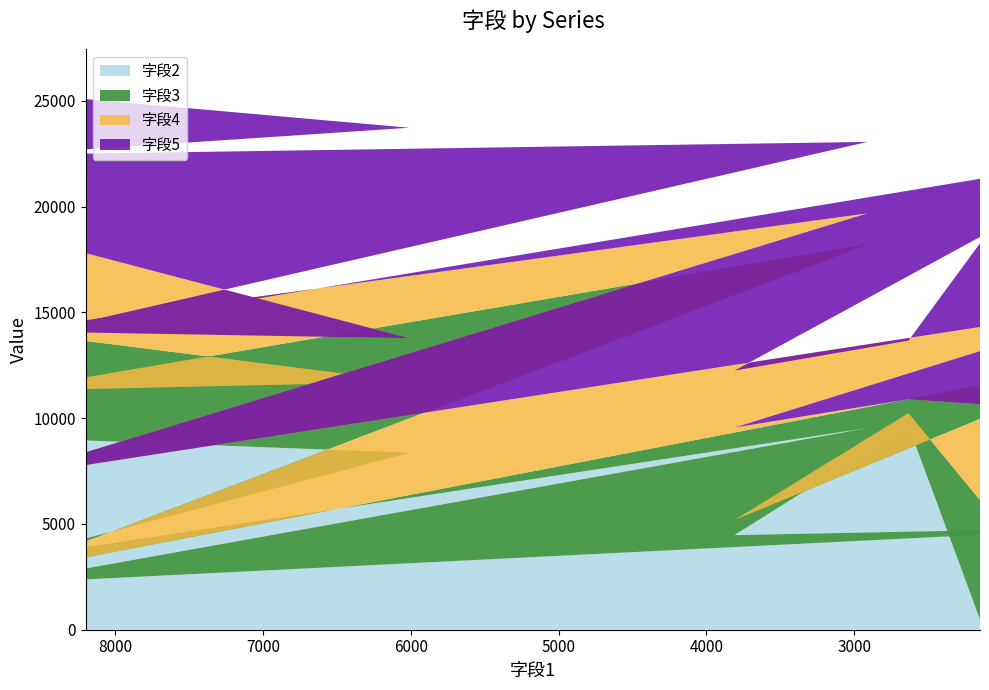

Reading left to right, what are all the values shown in this chart?

字段2: 8199=9302	9898=9401	6010=8367	8739=3320	2911=9535	8770=2180	1109=4848	3810=4474	2633=9637	2149=486
字段3: 8199=8004	9898=5759	6010=3350	8739=7975	2911=8685	8770=476	1109=8108	3810=714	2633=605	2149=5646
字段4: 8199=157	9898=5769	6010=2065	8739=2823	2911=1467	8770=4516	1109=2480	3810=4371	2633=653	2149=4532
字段5: 8199=133	9898=5210	6010=9954	8739=8338	2911=3379	8770=6486	1109=7089	3810=2694	2633=2775	2149=7608